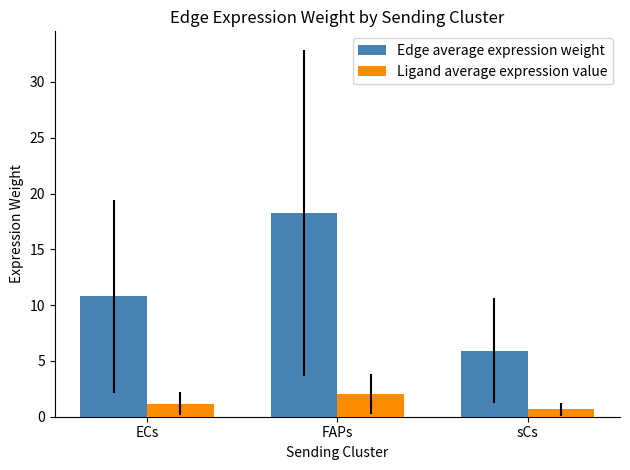

Reading left to right, what are all the values shown in this chart?

Edge average expression weight: ECs=10.8	FAPs=18.3	sCs=5.9
Ligand average expression value: ECs=1.2	FAPs=2.0	sCs=0.7